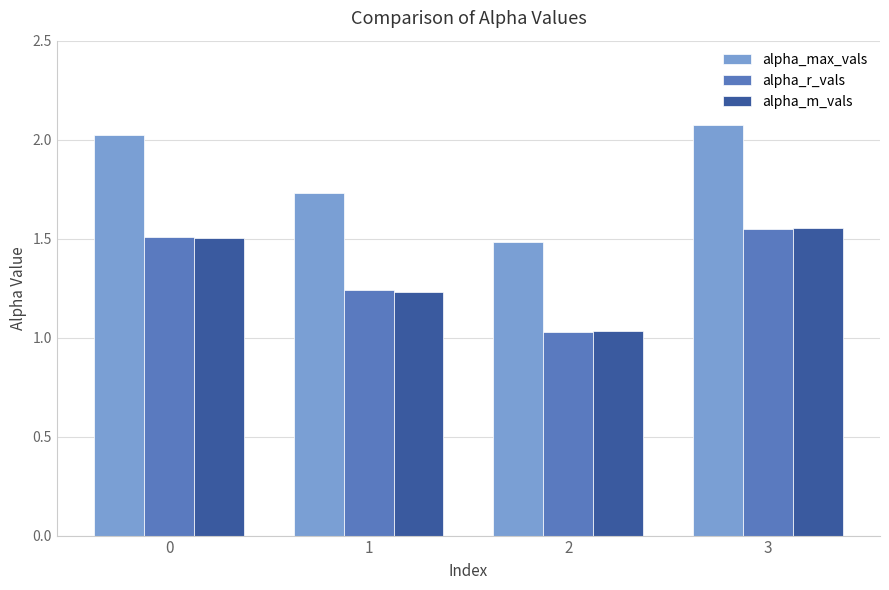

Is it true that alpha_r_vals equals 0.5 at 1?

False